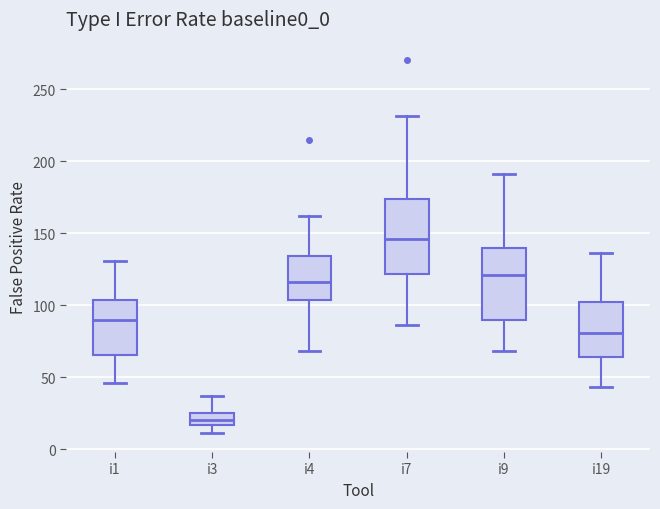

Which box's median line is the lowest?

i3